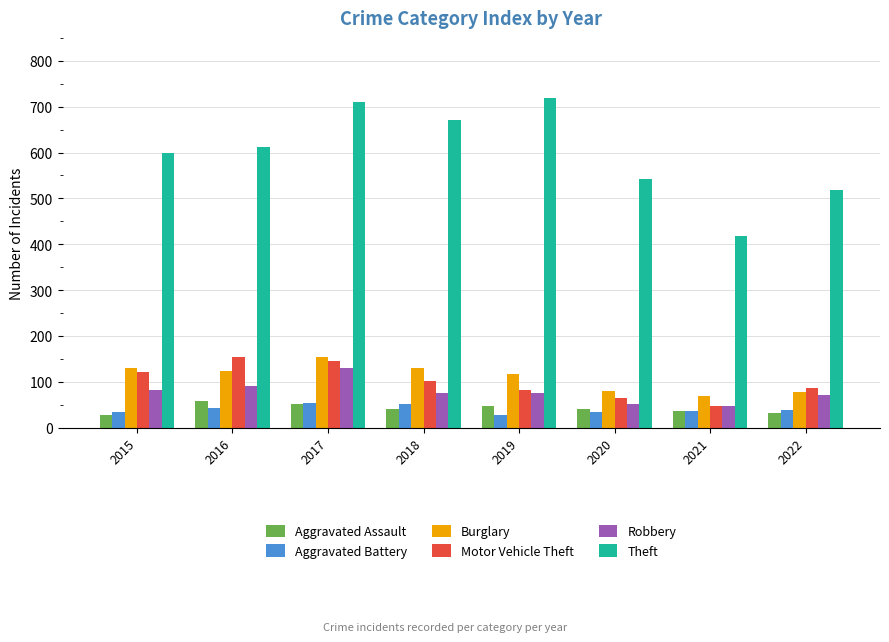

What is the maximum value shown in the chart?

719